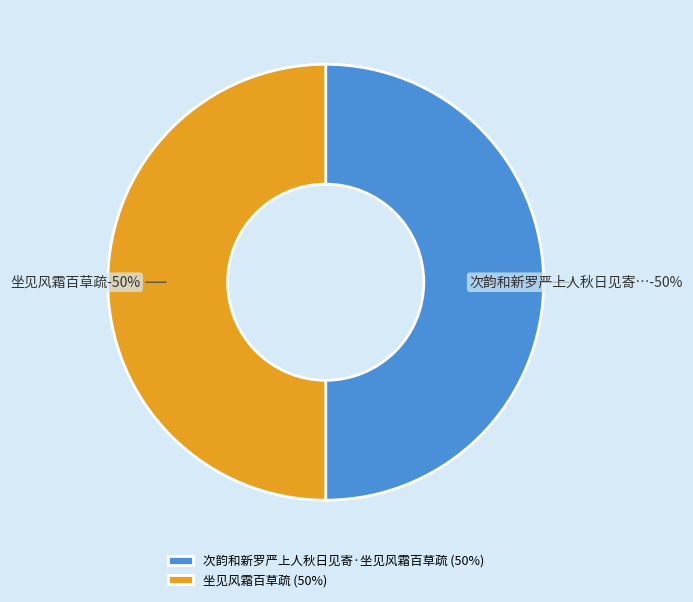

How much of the chart is everything except 次韵和新罗严上人秋日见寄·坐见风霜百草疏?

50.0%